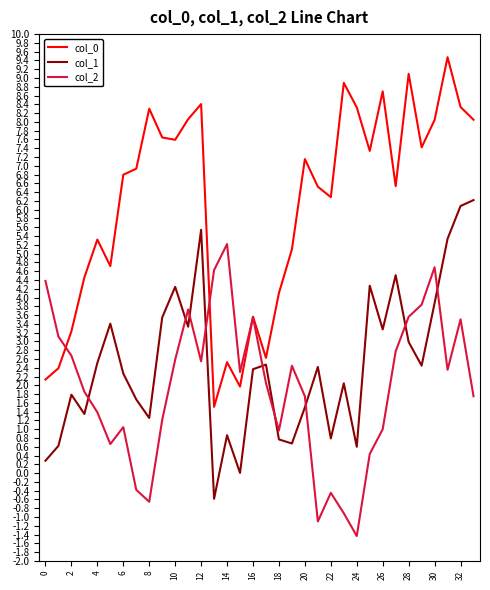

What is the smallest value displayed?

-1.4